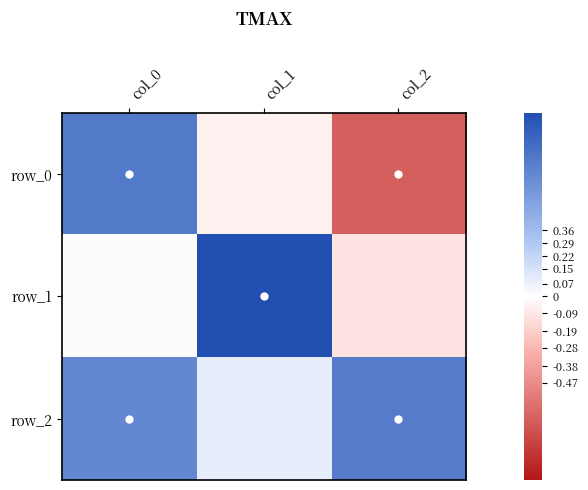

Is it true that row_2 equals 0.1 at col_1?

False